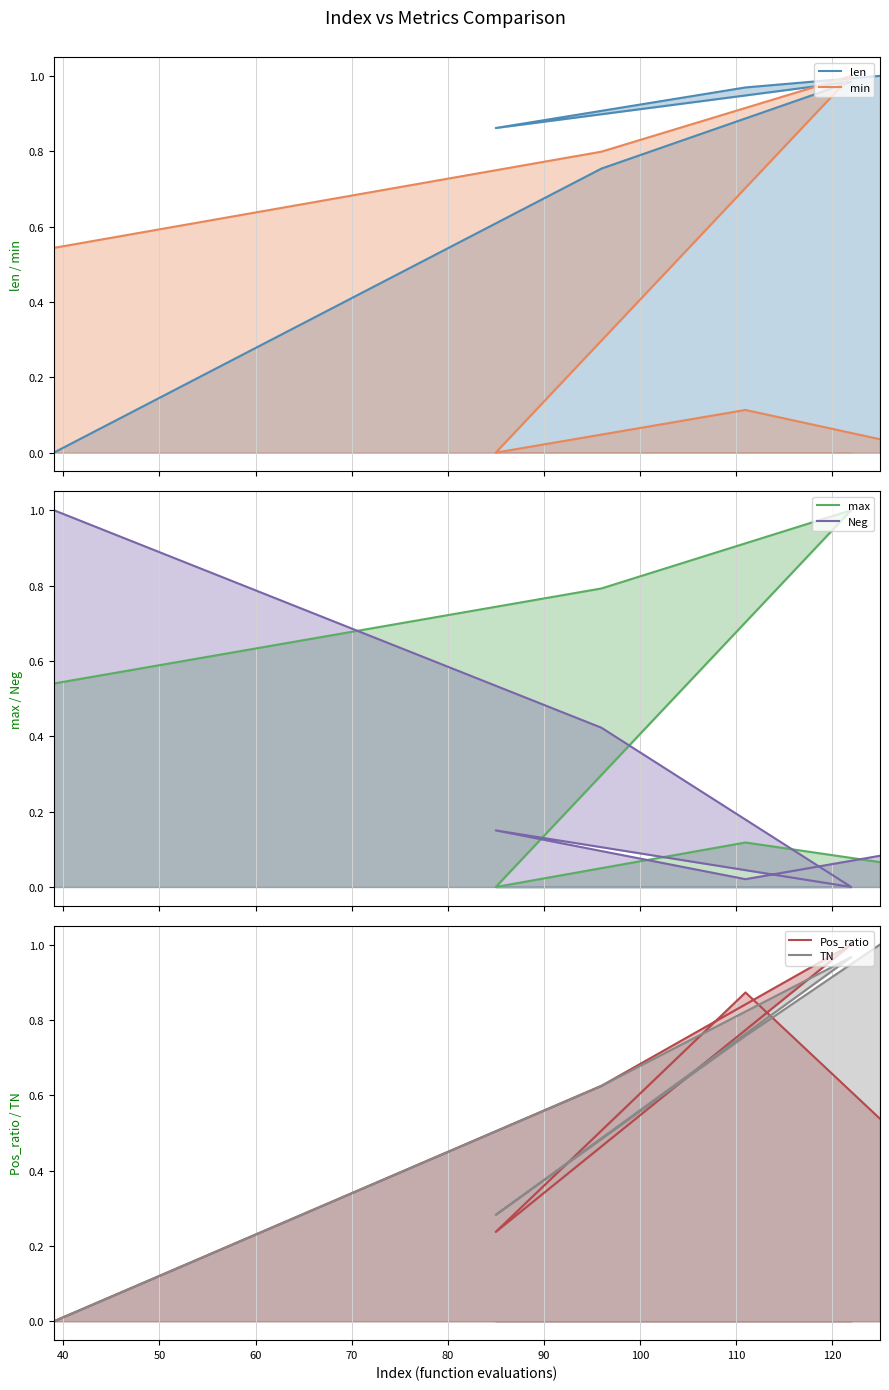

Does the chart display data point markers on the line(s)?

No